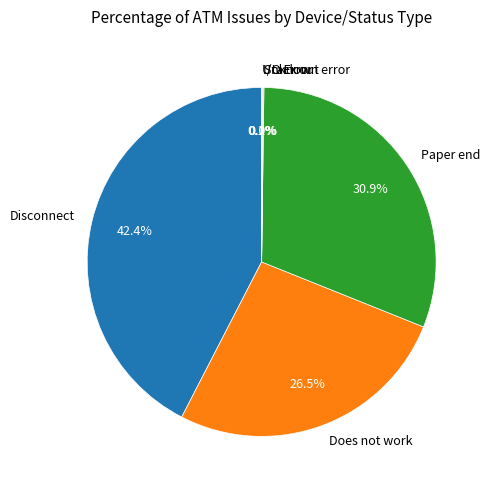

Does Disconnect account for over 50% of the chart?

No